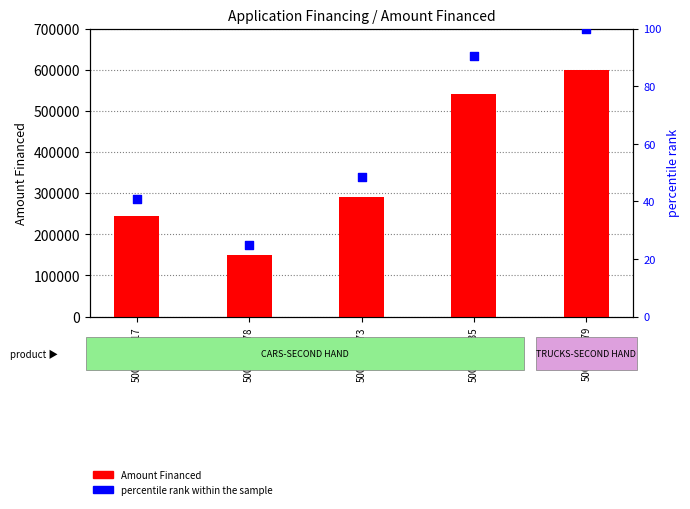

What is the total value across all series at 5000045579?

600100.0